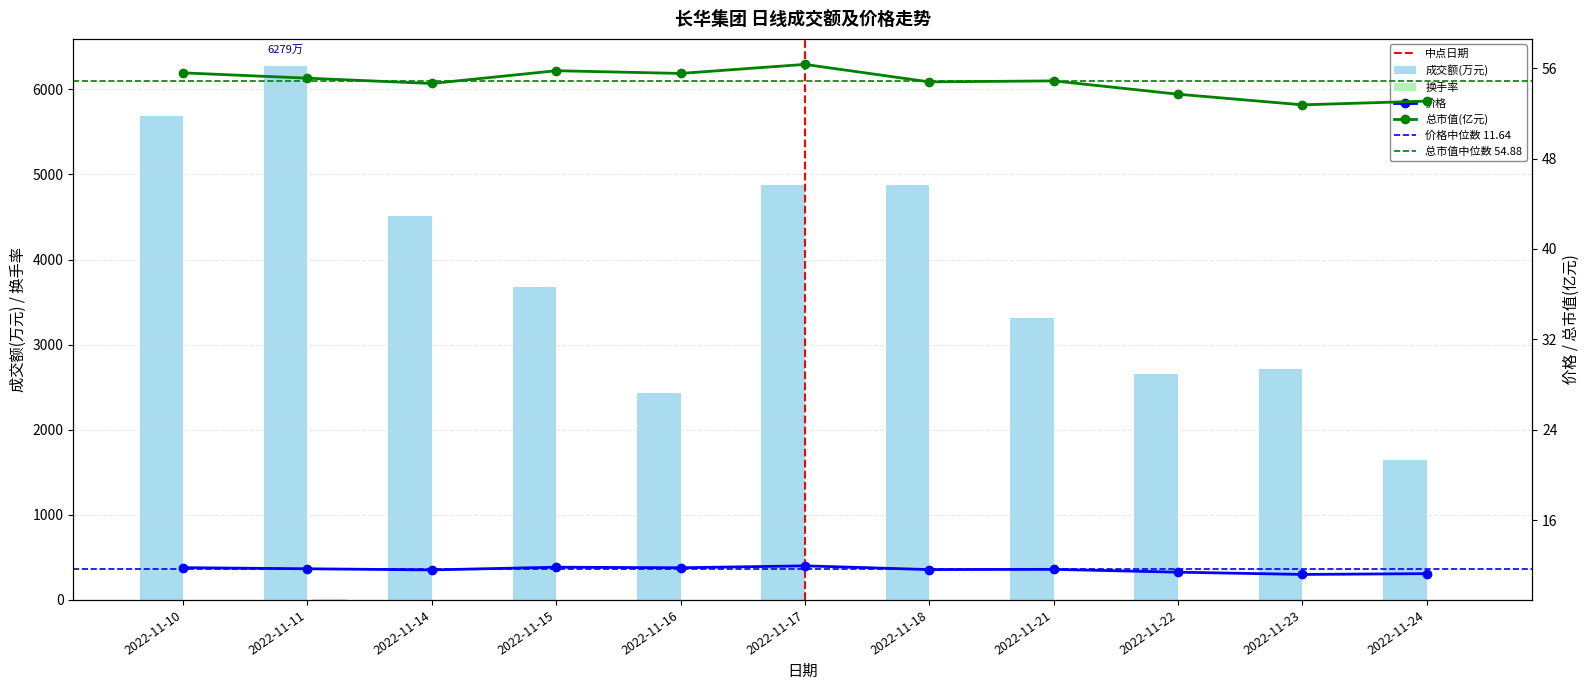

List the series in order of their peak value, lowest first.

换手率, 价格, 总市值(亿元), 成交额(万元)